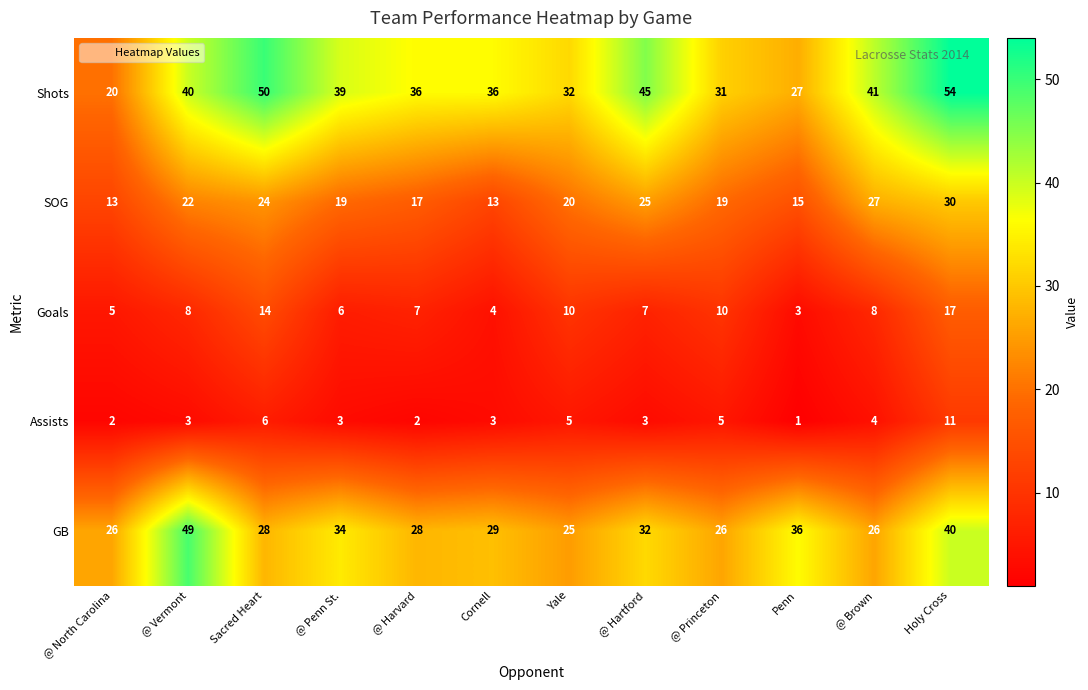

True or false: SOG has a value of 19 at @ Penn St..

True